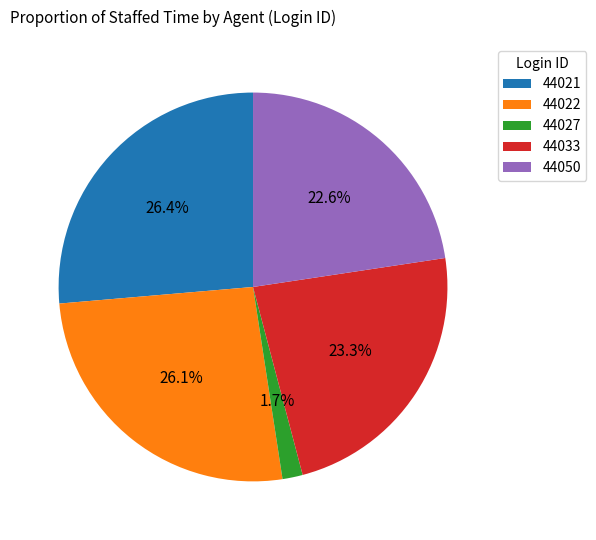

To the nearest percent, what is the average slice percentage?

20%